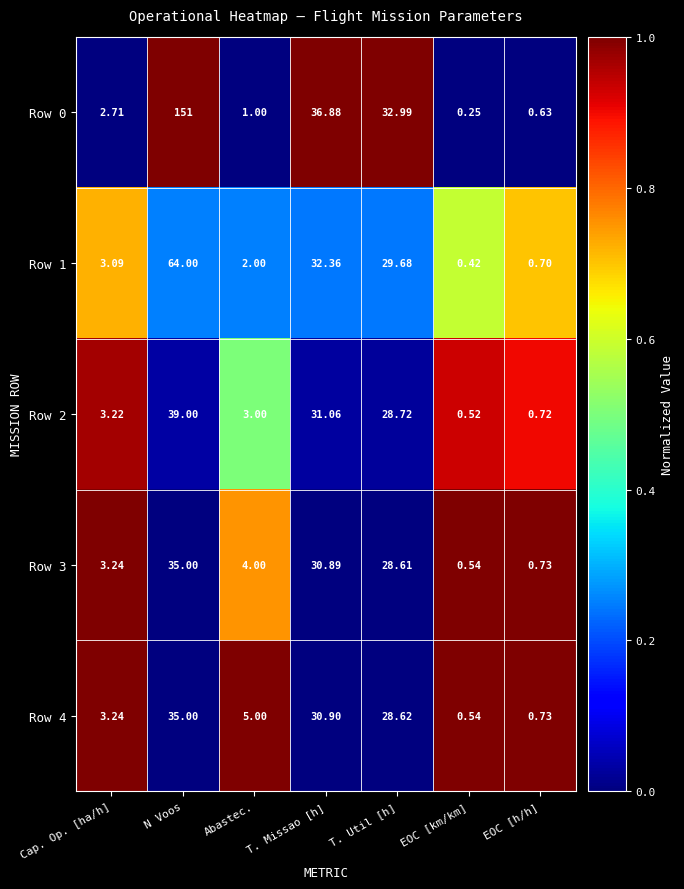

Is the value of Row 0 at T. Missao [h] greater than the value of Row 1 at T. Missao [h]?

Yes